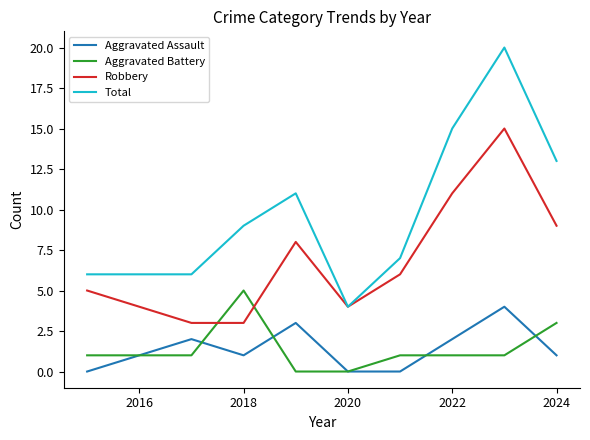

Which series has the largest range (max minus min)?

Total